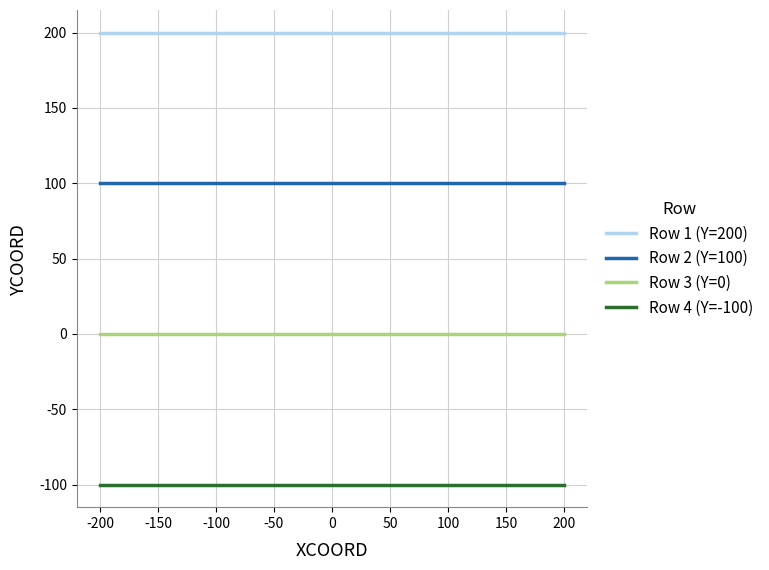

True or false: Row 3 (Y=0) and Row 4 (Y=-100) cross at least once.

False